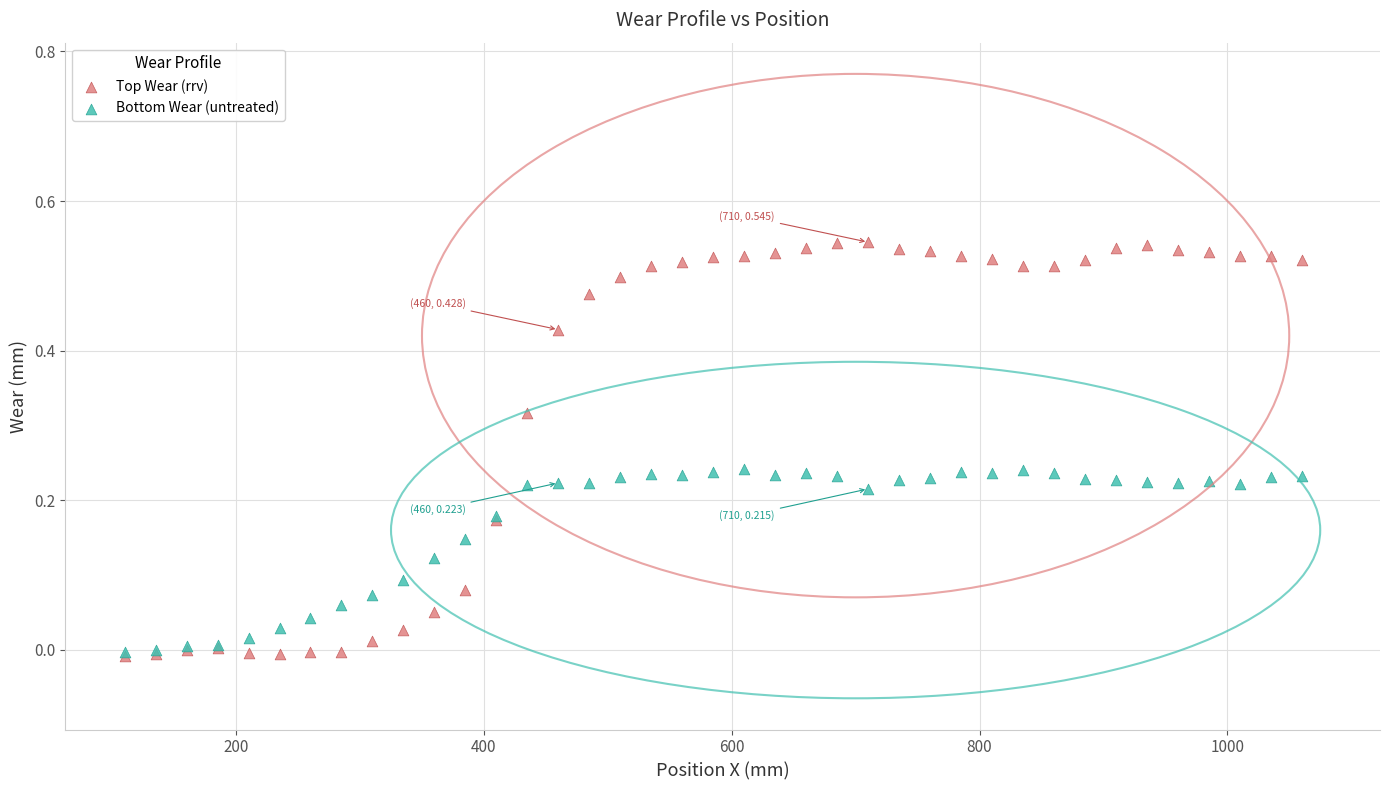

What are all the series names shown in the legend?

Top Wear (rrv), Bottom Wear (untreated)